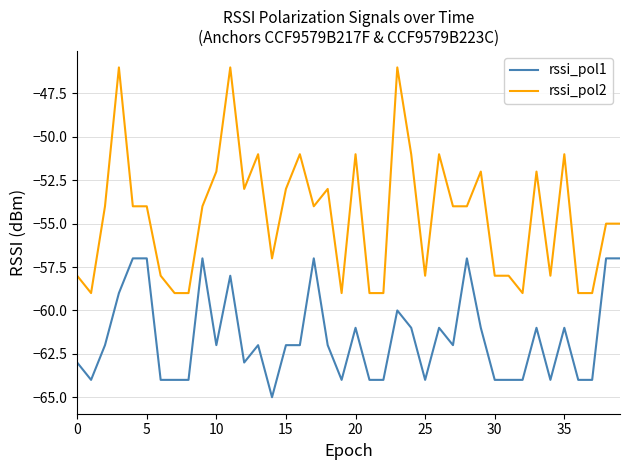

Which series has the widest spread of values?

rssi_pol2